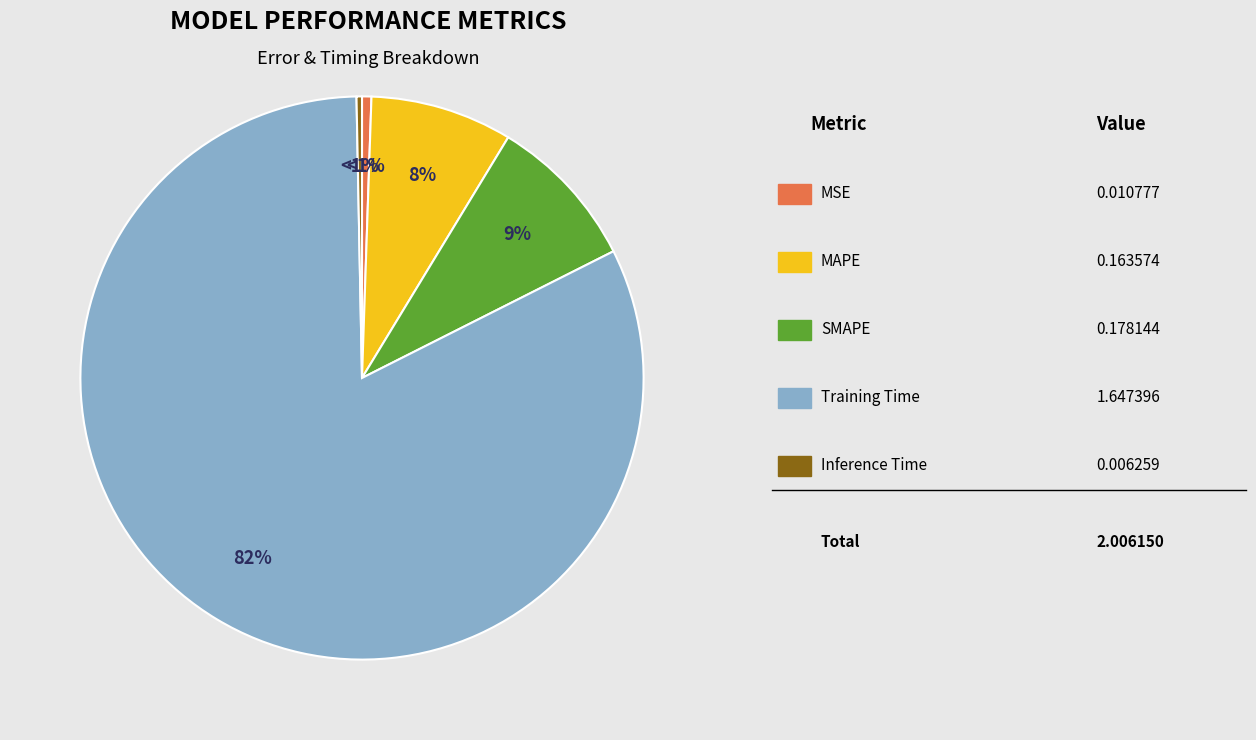

Is there a majority slice in this chart?

Yes